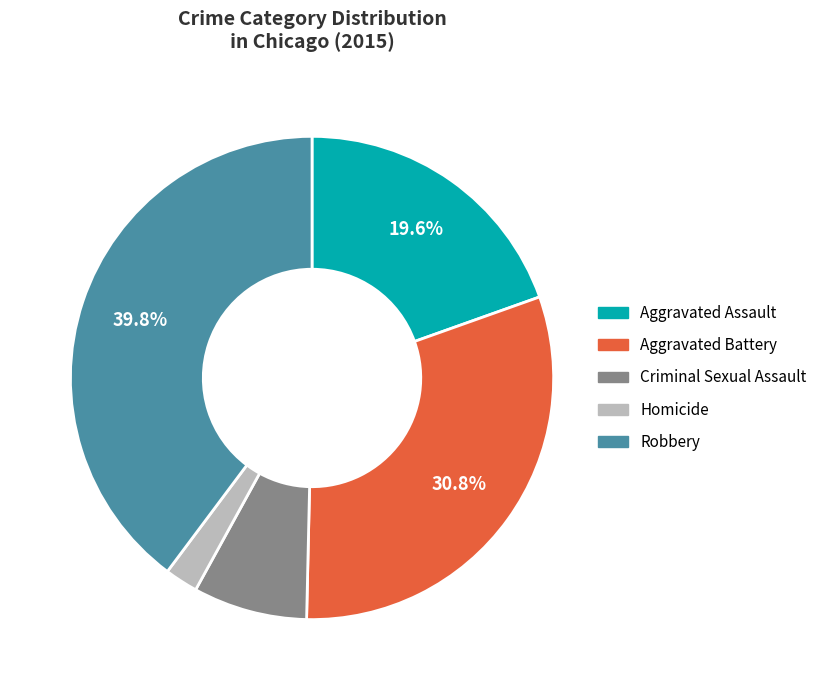

Which has a higher value, Homicide or Aggravated Battery?

Aggravated Battery